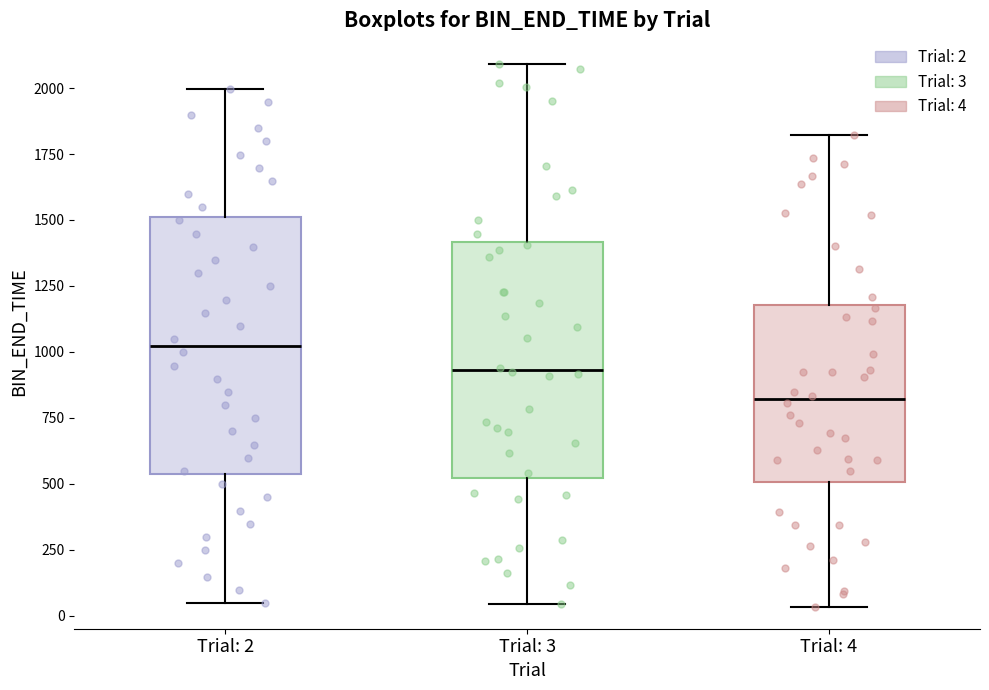

Which box is the tallest, from its lower edge to its upper edge?

Trial: 2